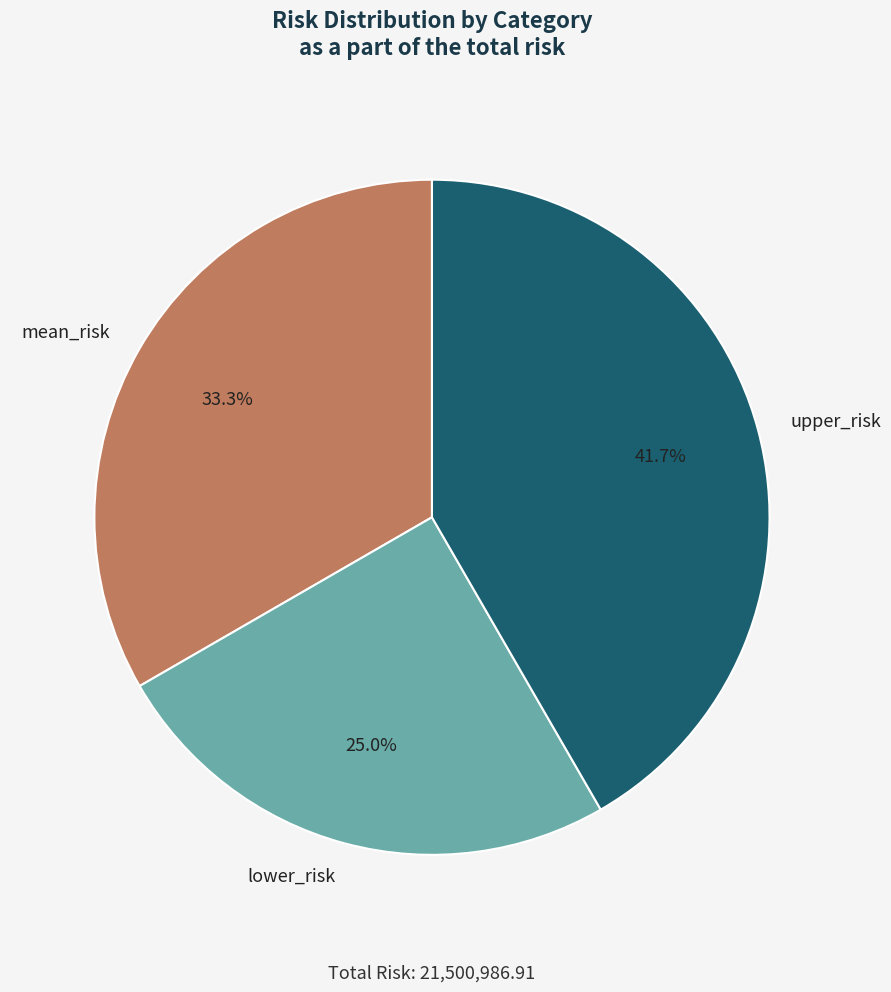

Is there any slice that represents more than half of the pie?

No